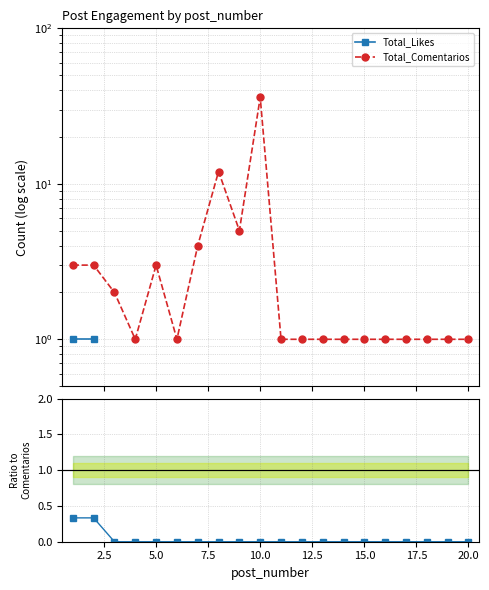

How many distinct data groups are displayed?

3